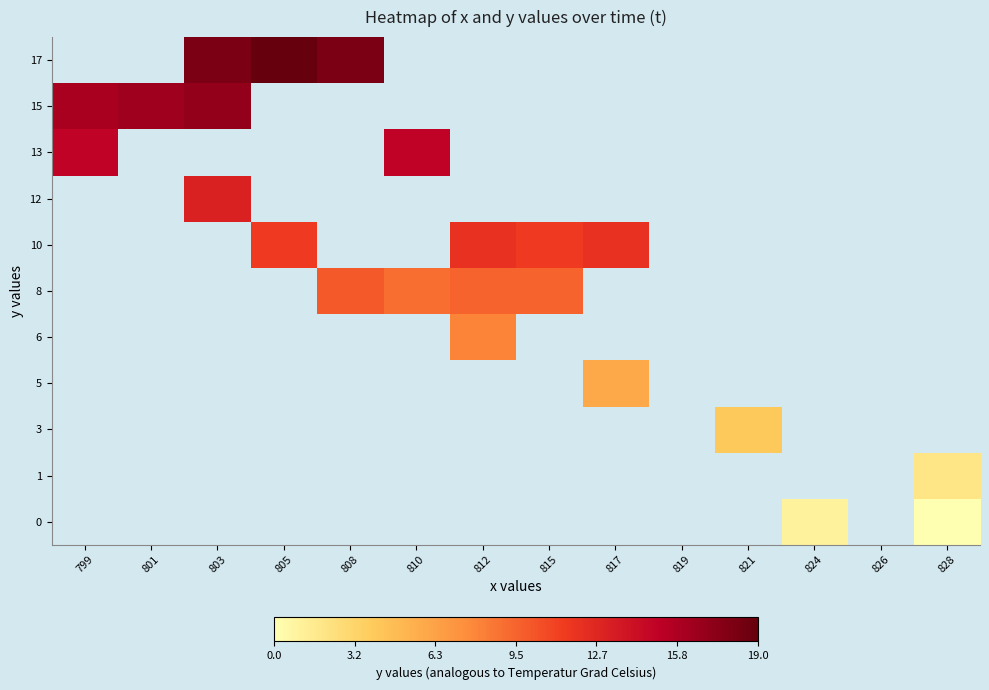

Rank the series by their maximum value, from lowest to highest.

0, 1, 3, 5, 6, 8, 10, 12, 13, 15, 17